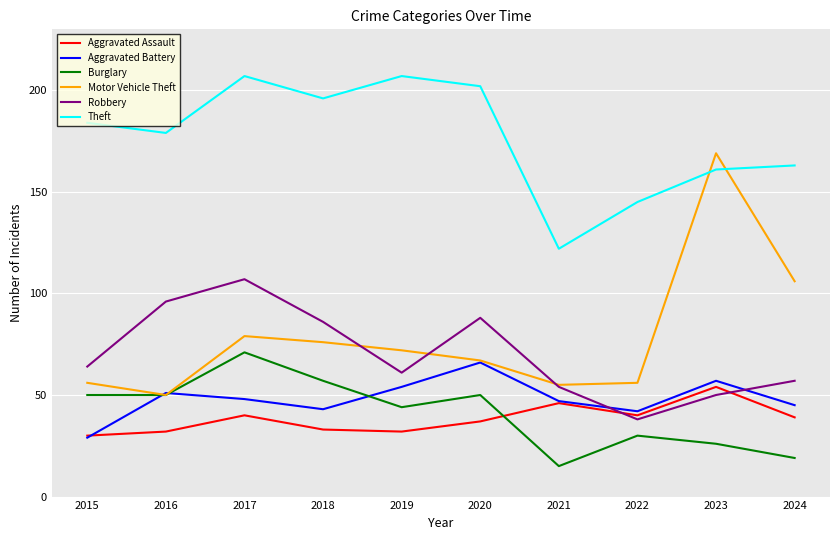

Which series has the largest total across all categories?

Theft